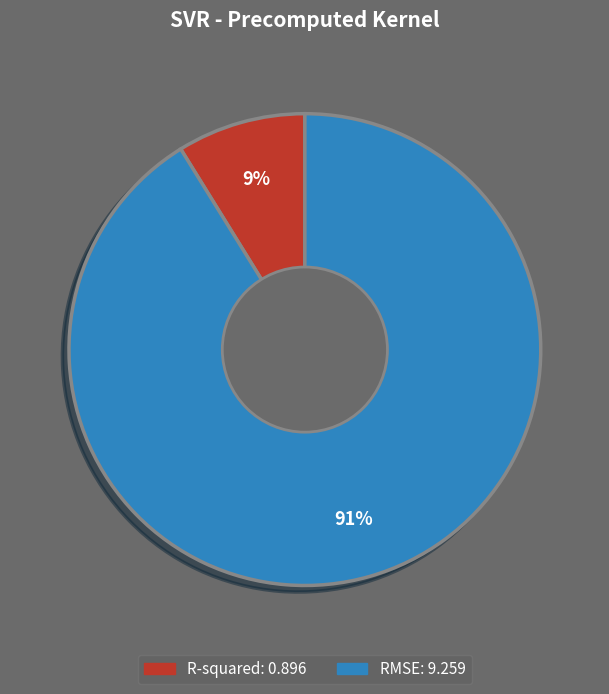

To the nearest percent, what portion does RMSE represent?

91%